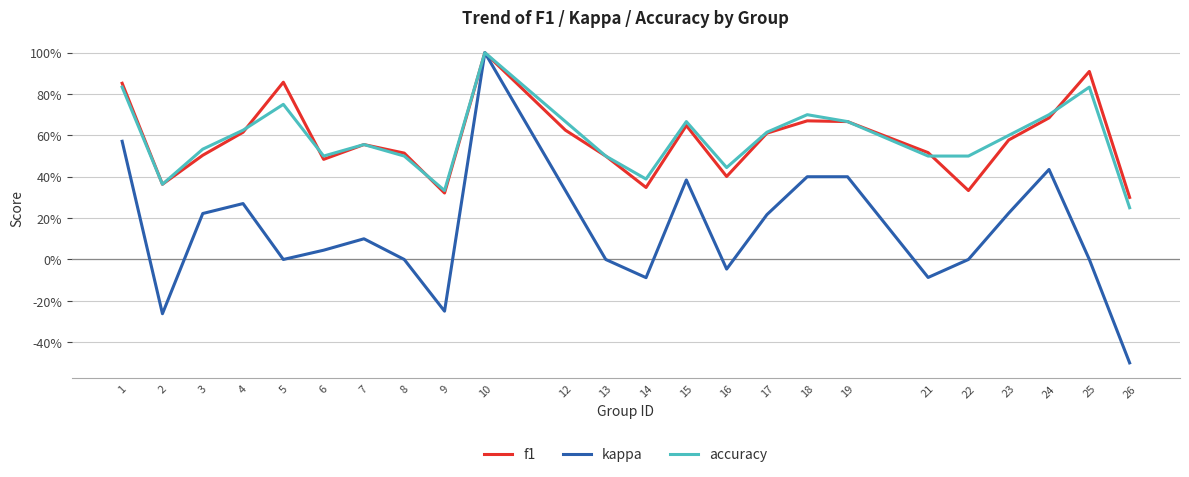

Which series changed the most between 21 and 24?

kappa